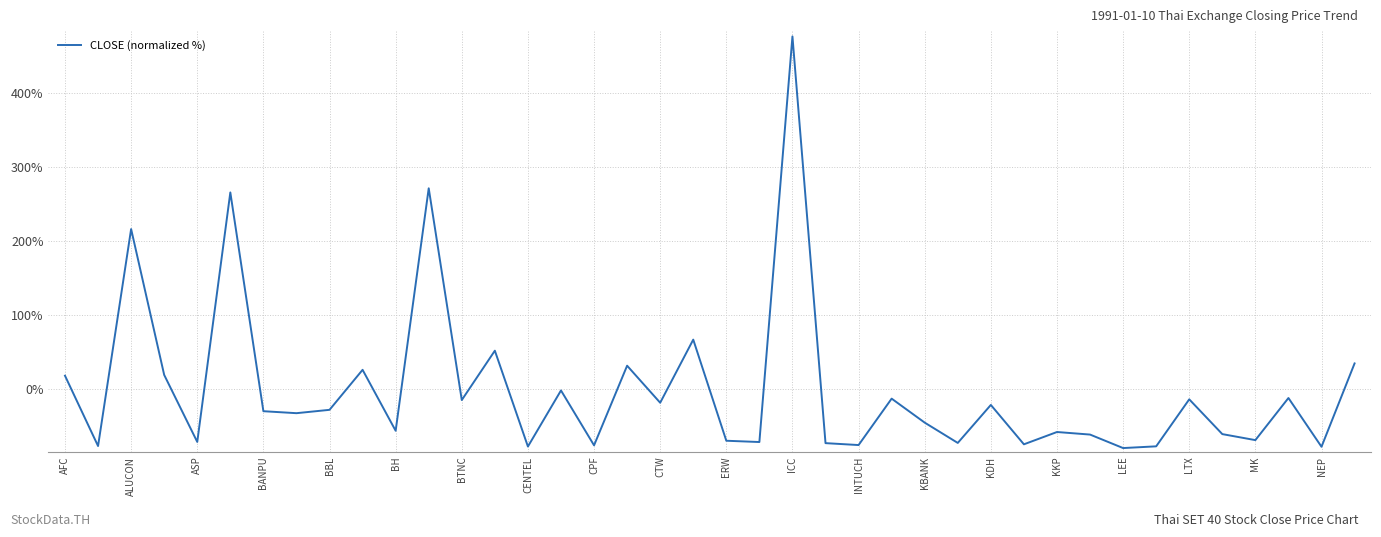

What is the difference between the maximum and minimum values?

556.6